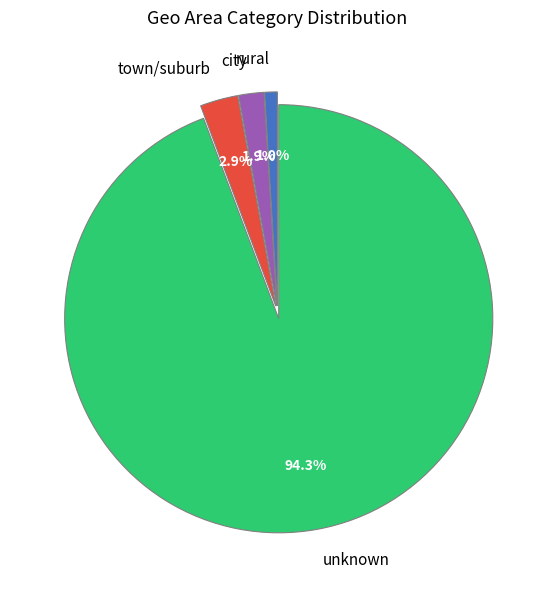

Is there a majority slice in this chart?

Yes